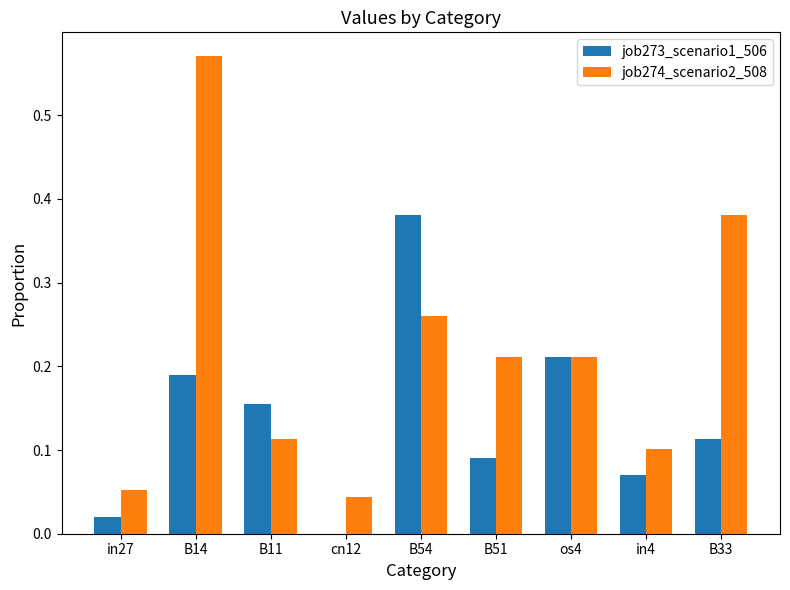

At which category does the chart reach its peak across all series?

B14